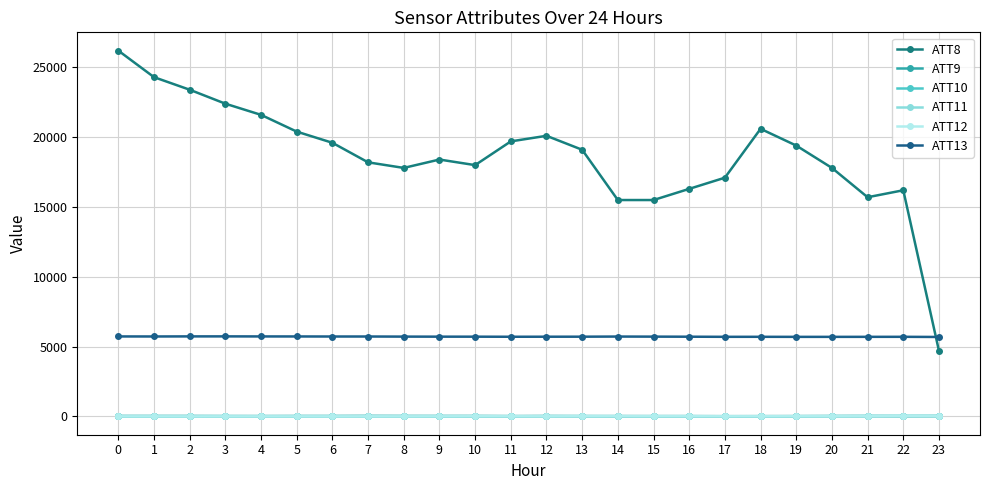

Where is ATT13 nearest to the value 5714?

10